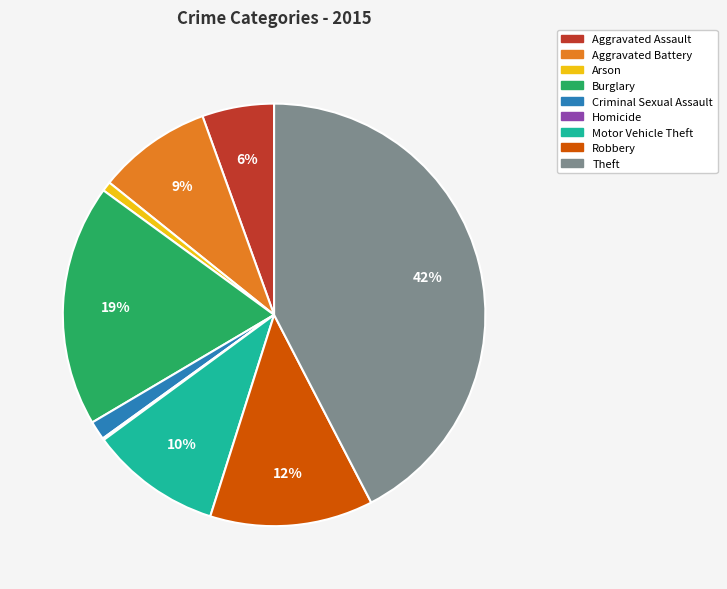

To the nearest percent, what is the difference between the largest and smallest slice percentages?

42%